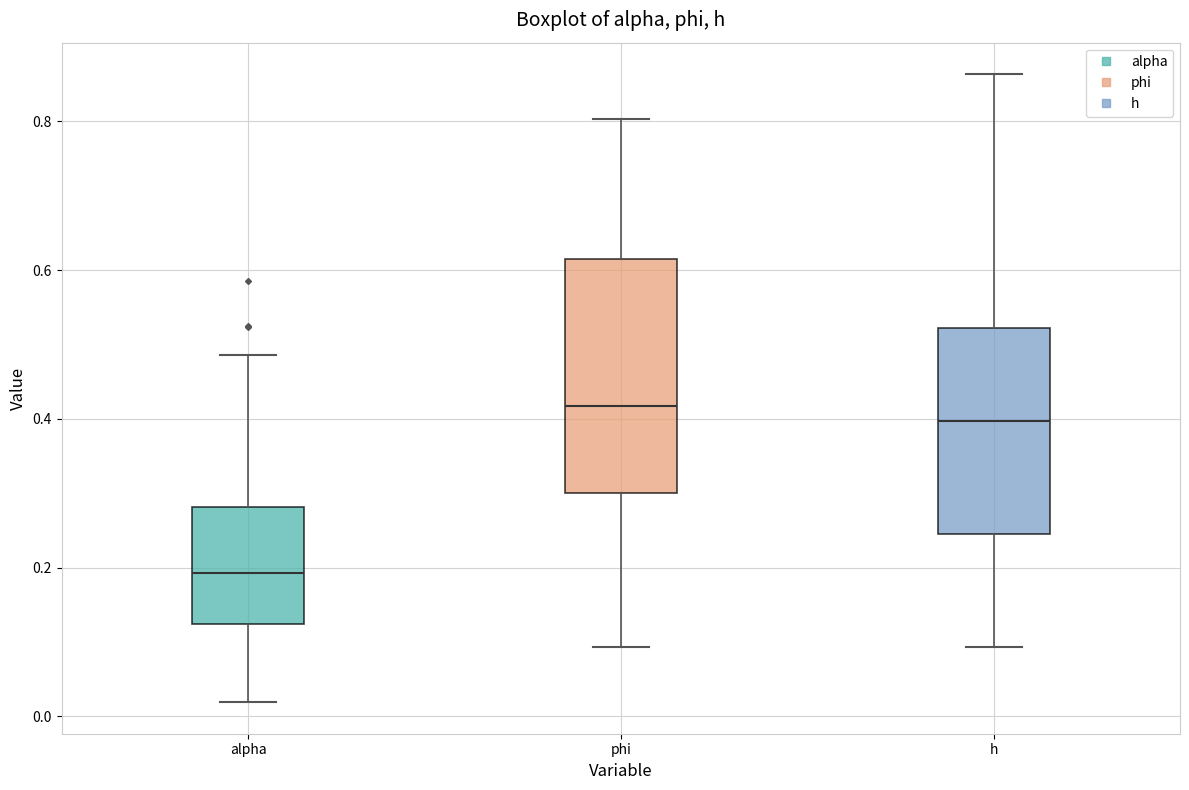

Reading left to right, transcribe this box plot: for each box, give where its median line is, the range the box spans, and where its two whiskers end, as read against the y-axis. The values are not printed on the chart, so give them approximately, as read against the axis.

alpha: median 0.20, box 0.12 to 0.28, whiskers 0.02 to 0.48
phi: median 0.42, box 0.30 to 0.62, whiskers 0.10 to 0.80
h: median 0.40, box 0.24 to 0.52, whiskers 0.10 to 0.86